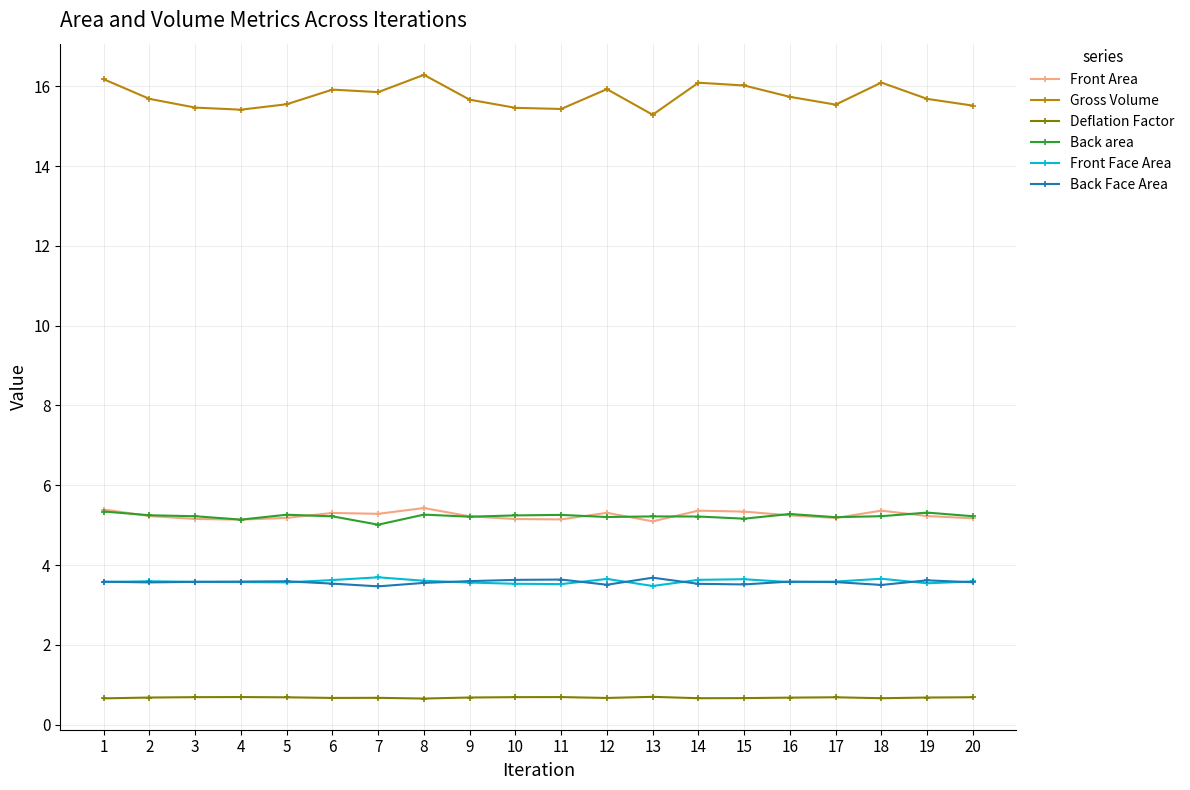

Which series changed the most between 1 and 10?

Gross Volume